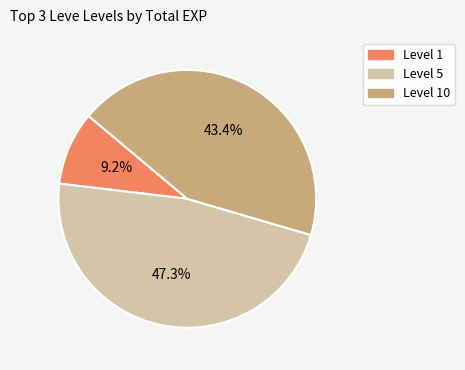

How many slices are in this pie chart?

3